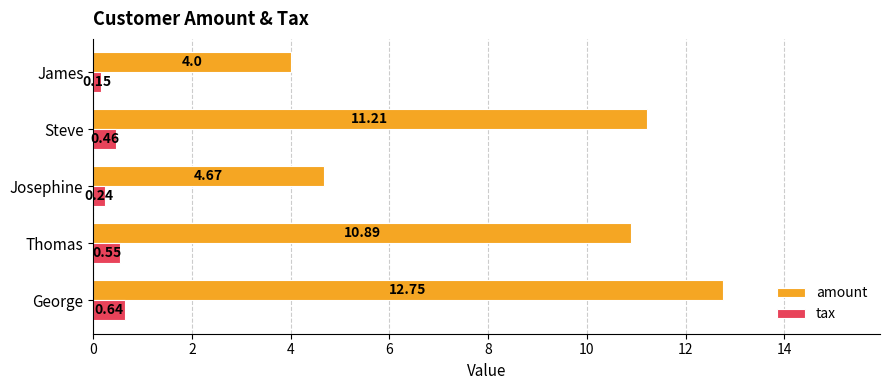

List the series in order of their peak value, lowest first.

tax, amount